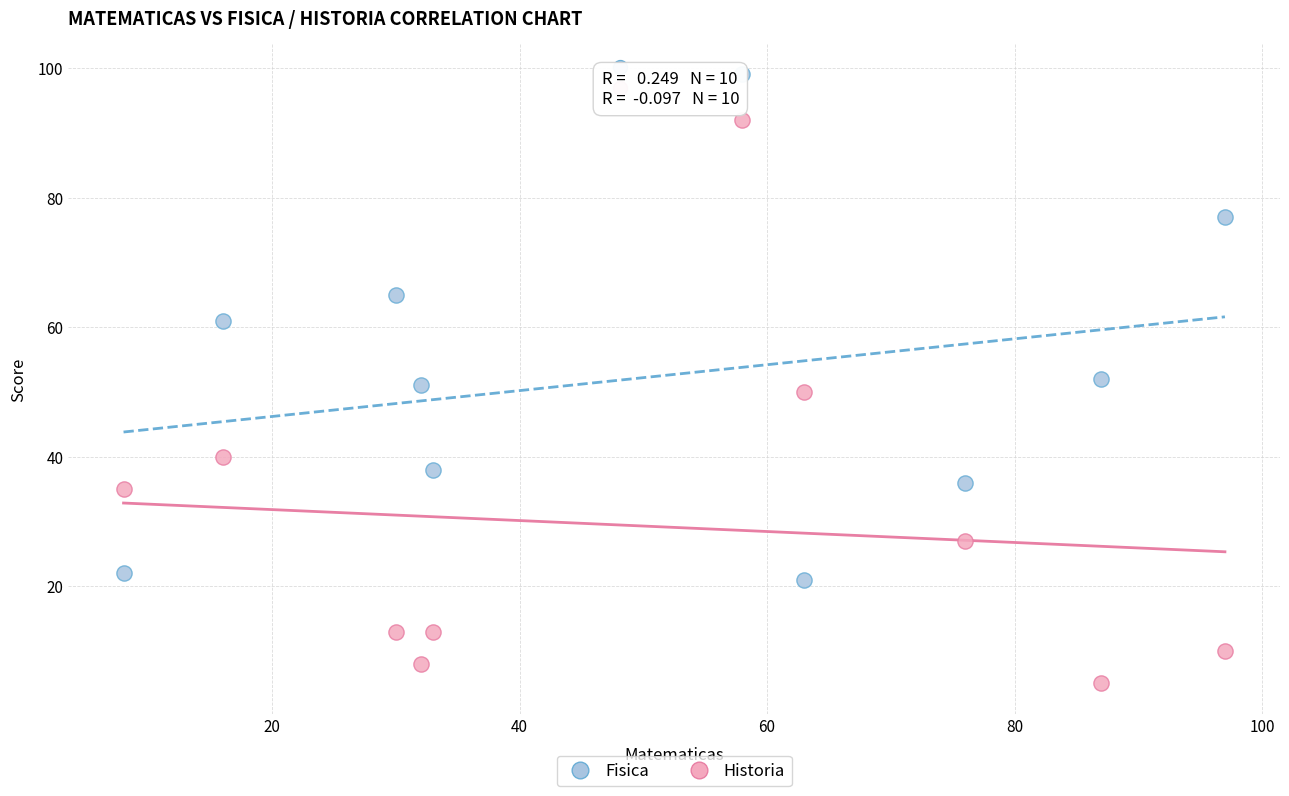

Across all data points, what is the range of X values (max minus min)?

89